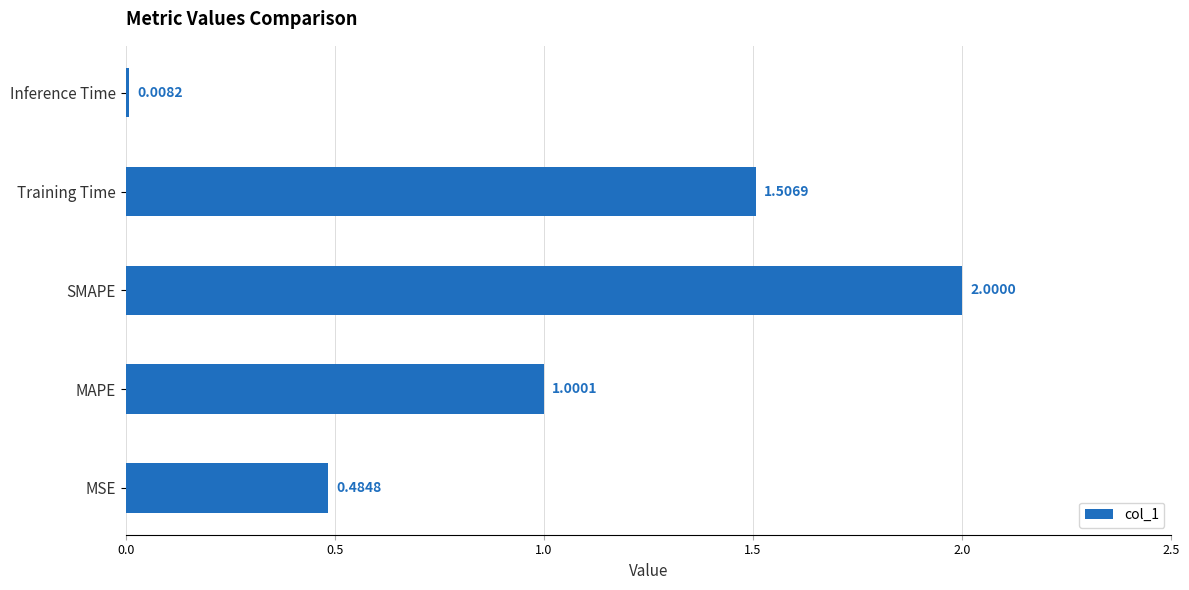

How many bars are there in total?

5